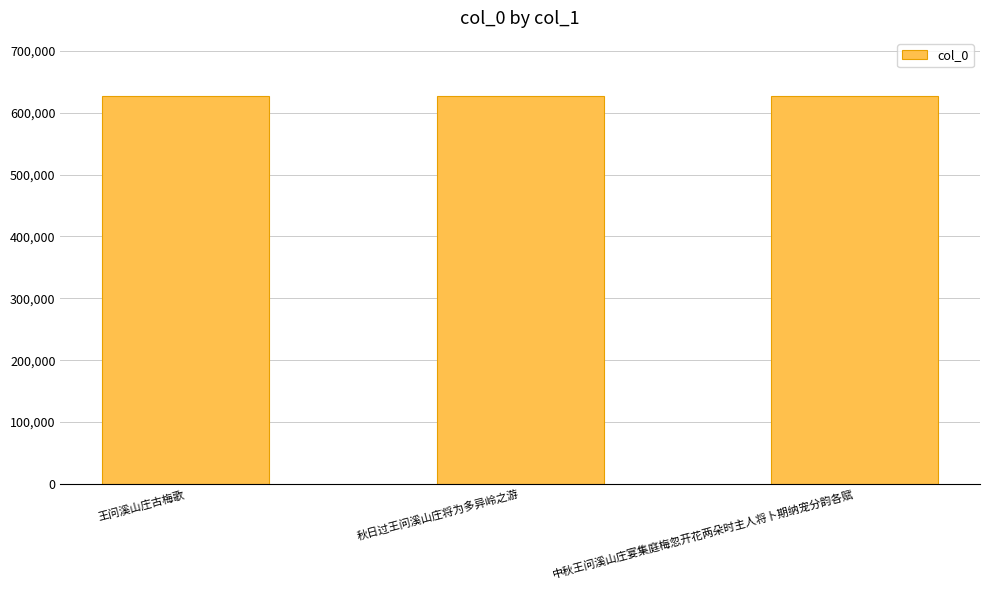

Approximately how many times larger is the value at 秋日过王问溪山庄将为多异岭之游 compared to 王问溪山庄古梅歌?

1.0